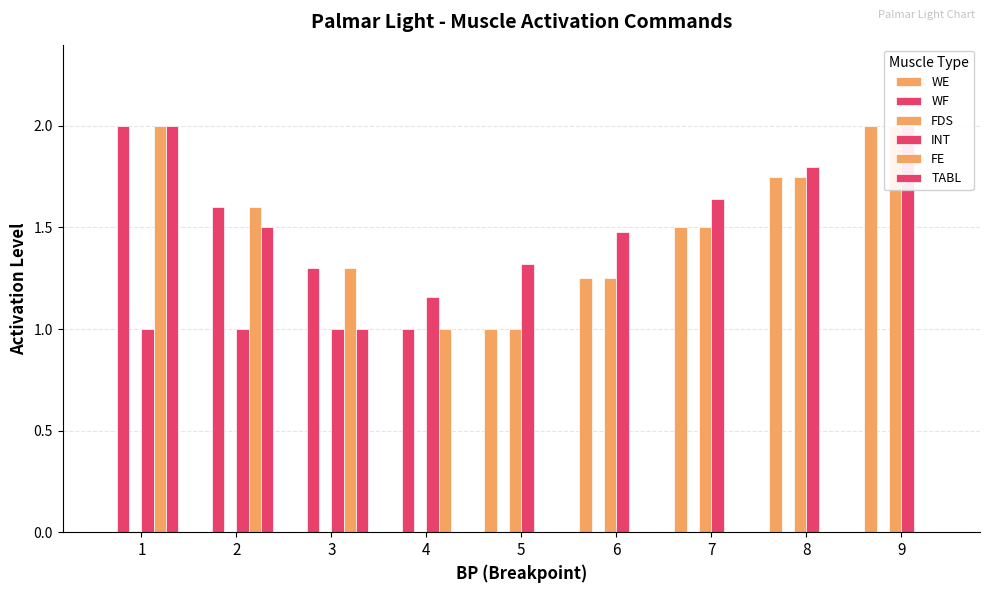

What is the difference between the FE values at 3 and 7?

1.3